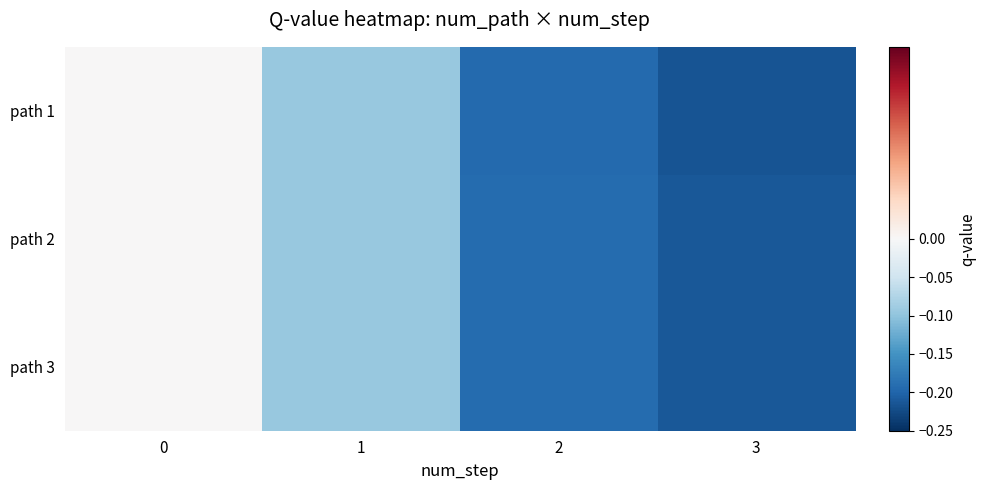

What is the total value across all series at 1?

-0.3